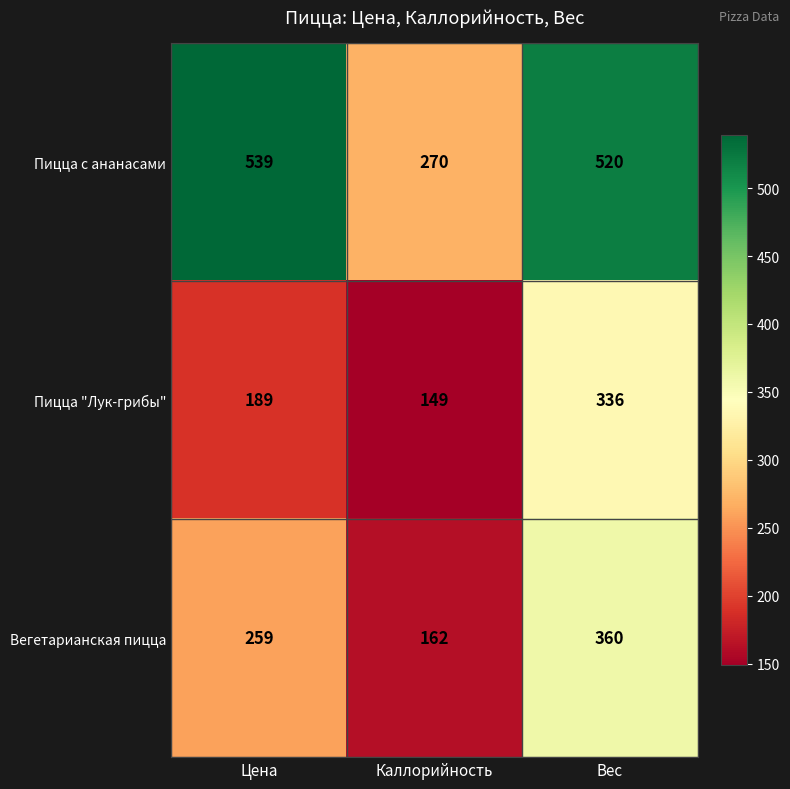

Reading left to right, what are all the values shown in this chart?

Пицца с ананасами: 539	270	520
Пицца "Лук-грибы": 189	149	336
Вегетарианская пицца: 259	162	360